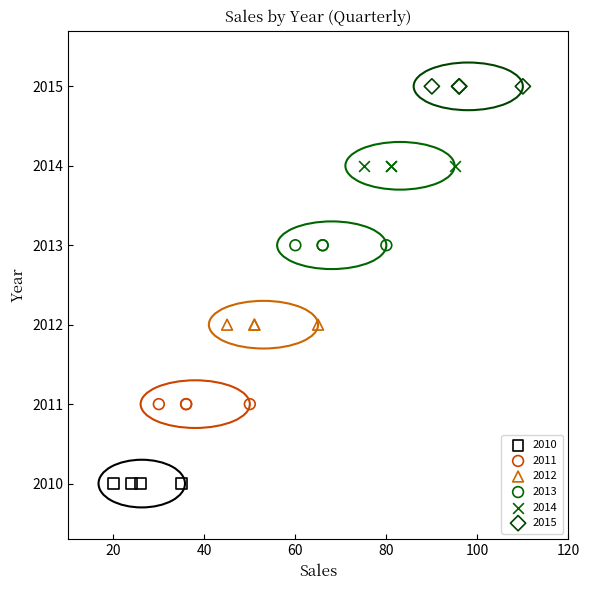

What are all the series names shown in the legend?

2010, 2011, 2012, 2013, 2014, 2015